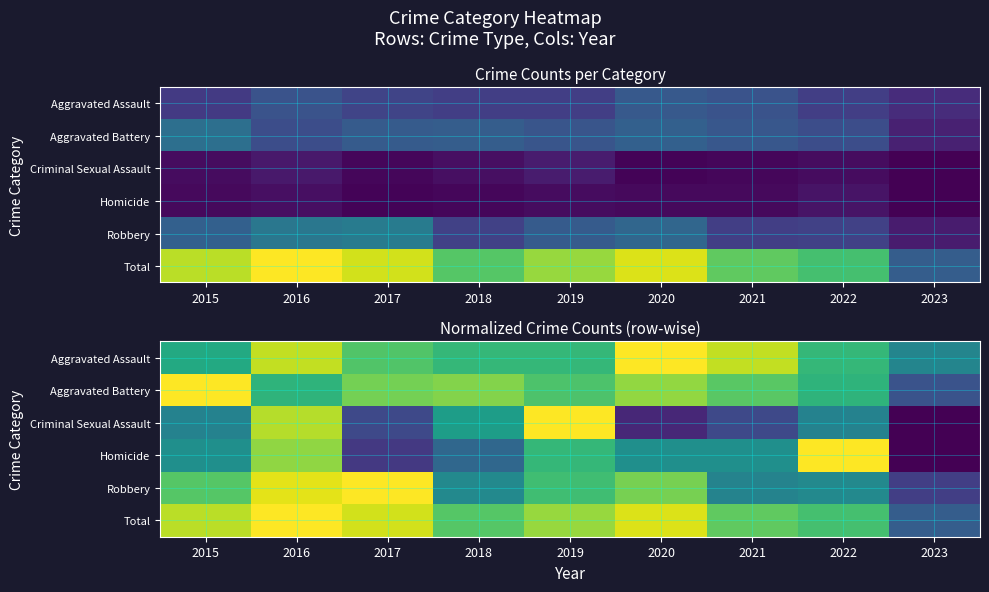

How many categories are shown in the chart?

9